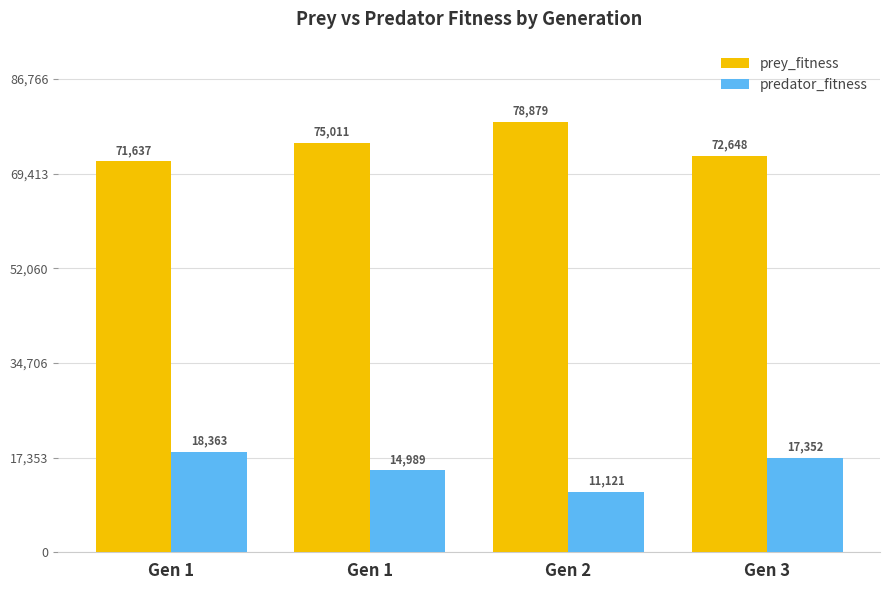

What are all the series names shown in the legend?

prey_fitness, predator_fitness